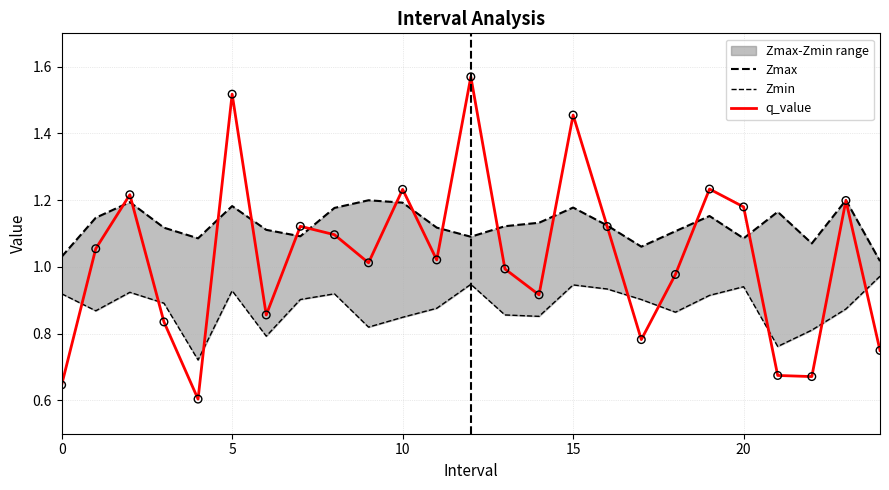

Which series contains the highest Y value?

q_value